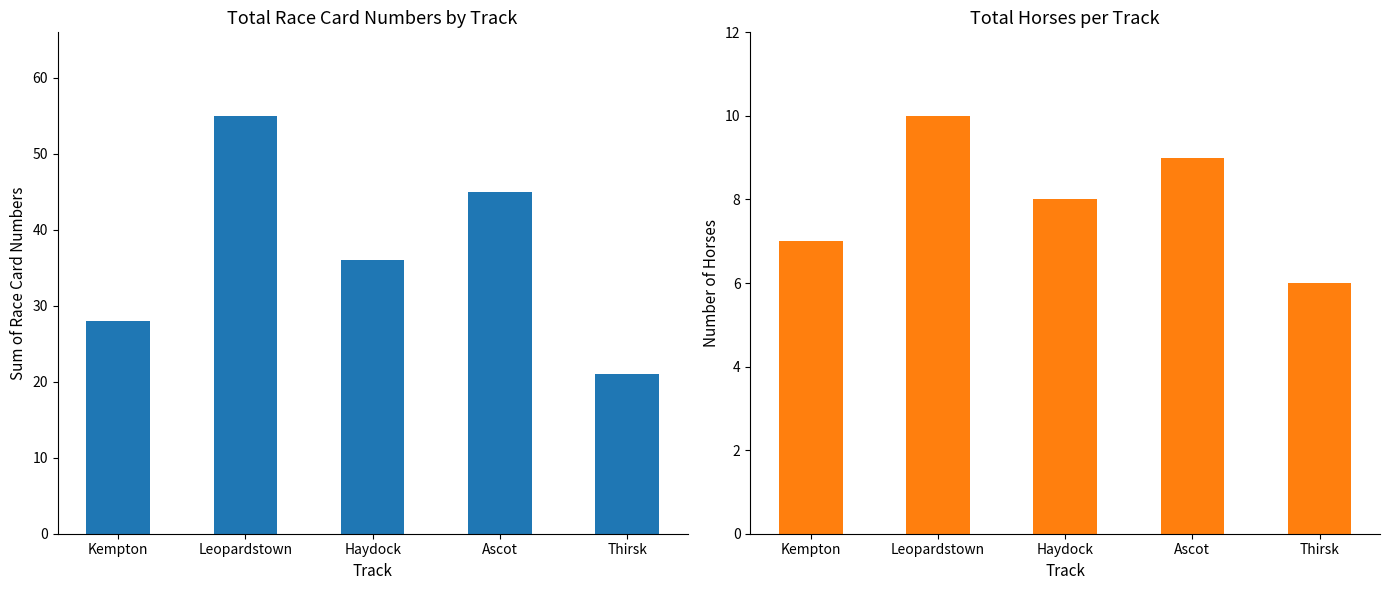

Which label corresponds to the largest value in the chart?

Leopardstown